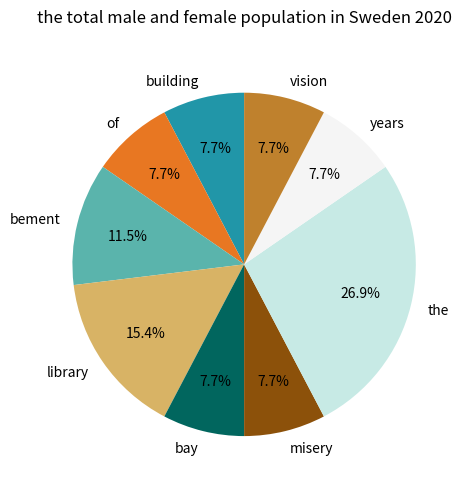

Does misery represent more than half of the total?

No